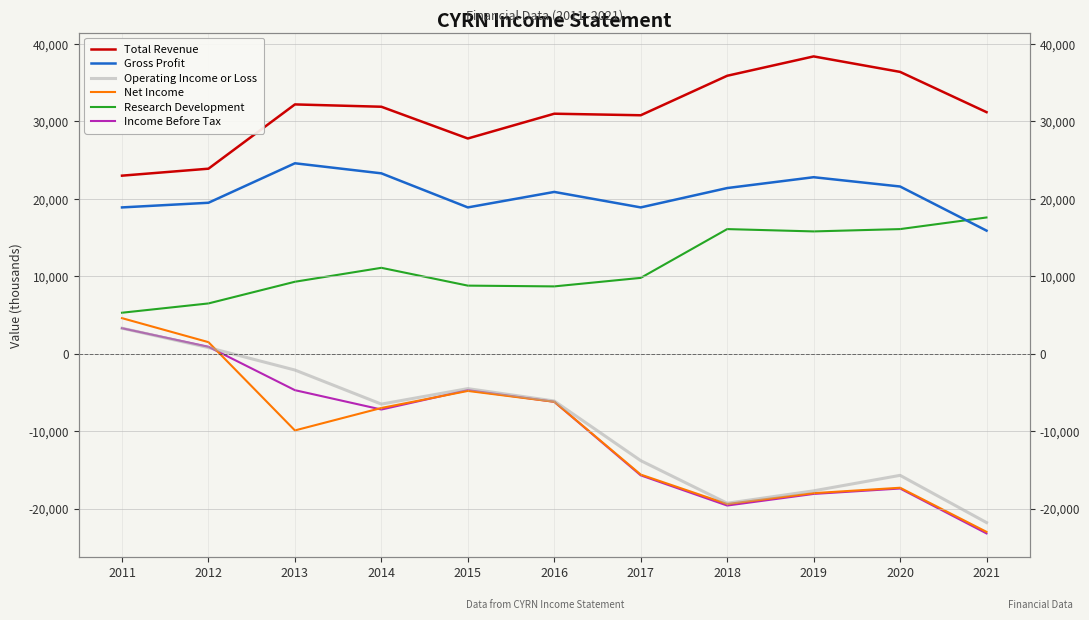

What value does the Gross Profit series have at 2011?

18900